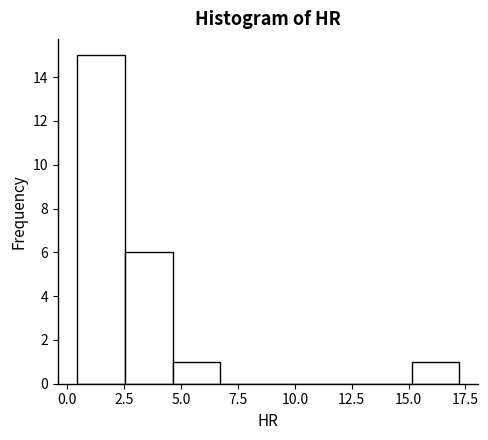

Reading left to right, transcribe this chart: for each bar, give the range it covers on the x-axis and its height. Neither the bar edges nor the heights are printed on the chart, so give them approximately, as read against the axes.

0.5 to 2.5: 15
2.5 to 4.5: 6
4.5 to 6.5: 1
6.5 to 9.0: 0
9.0 to 11.0: 0
11.0 to 13.0: 0
13.0 to 15.0: 0
15.0 to 17.0: 1